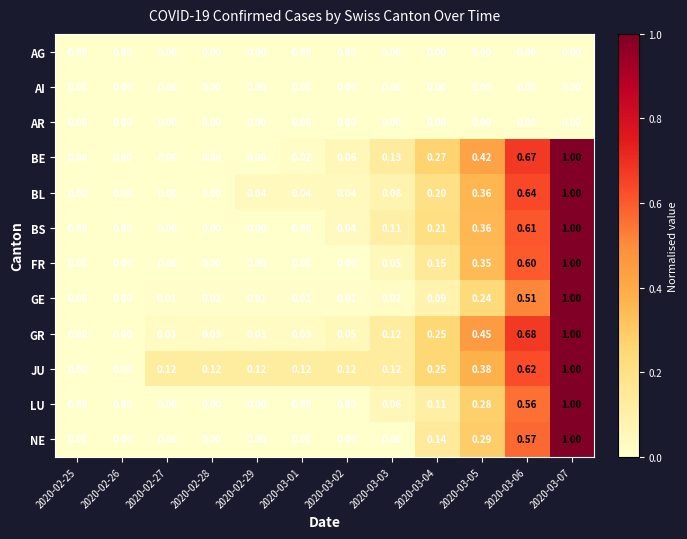

Is the value of AR at 2020-03-03 greater than the value of BE at 2020-03-04?

No